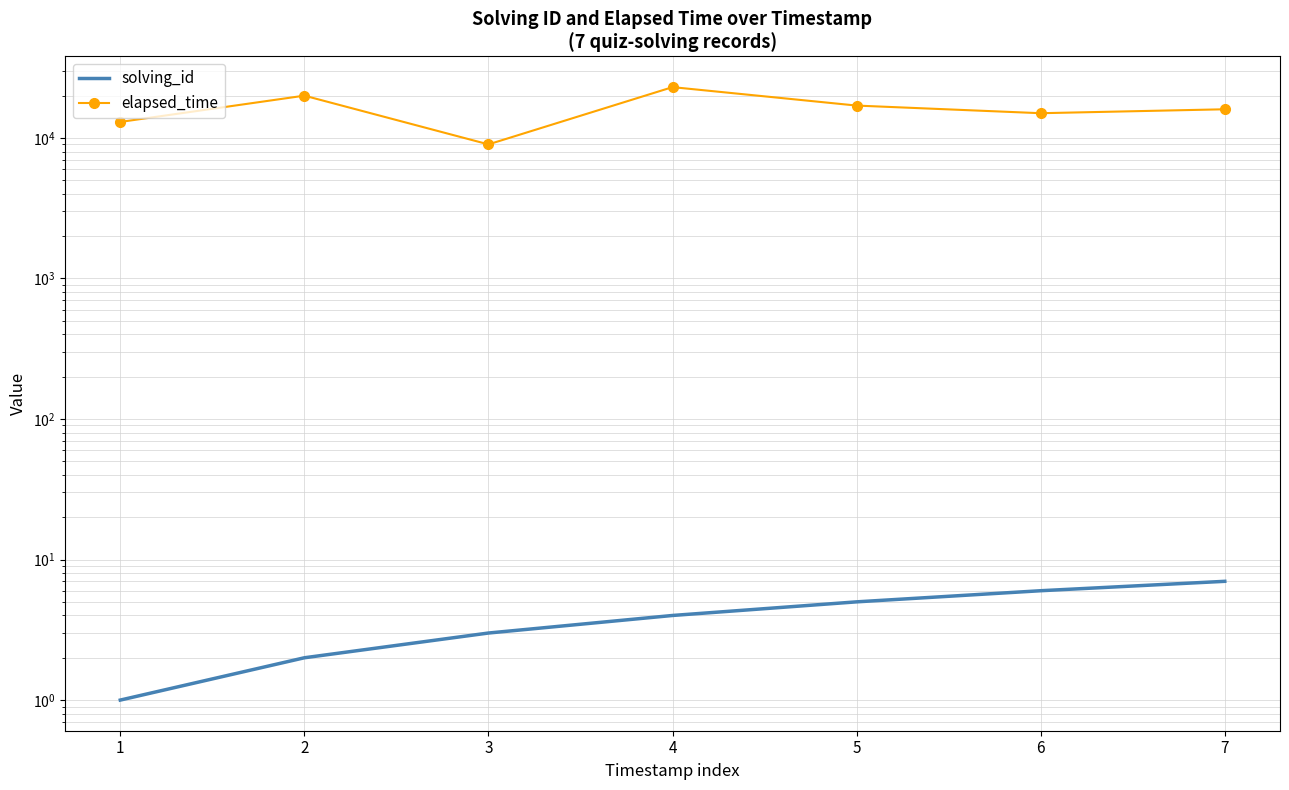

What is the minimum value shown in the chart?

1